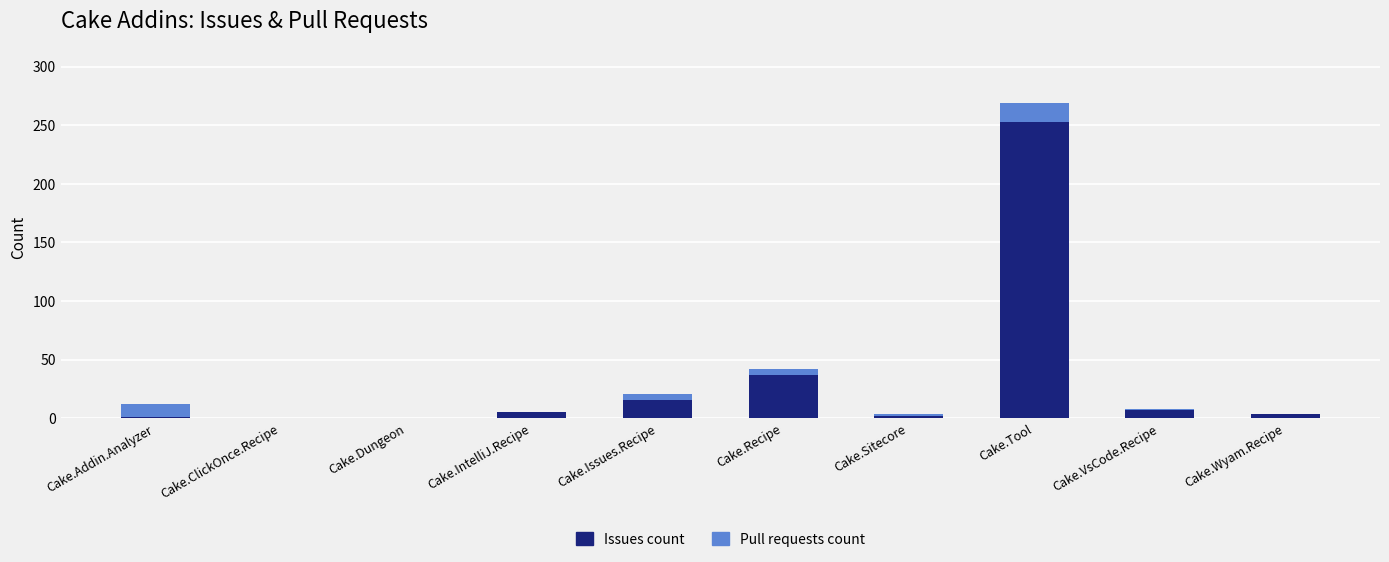

What is the highest value of the Issues count series?

253